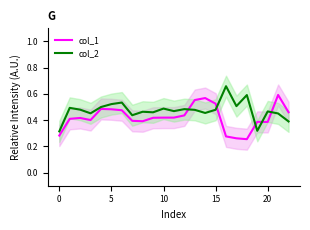

List the series in order of their peak value, highest first.

col_2, col_1